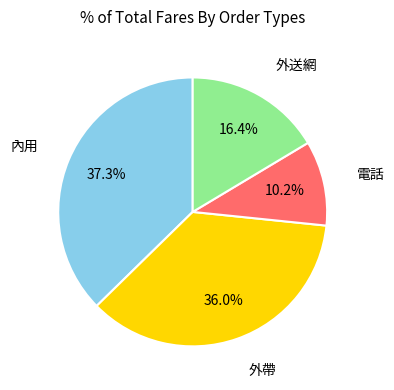

Is there a majority slice in this chart?

No